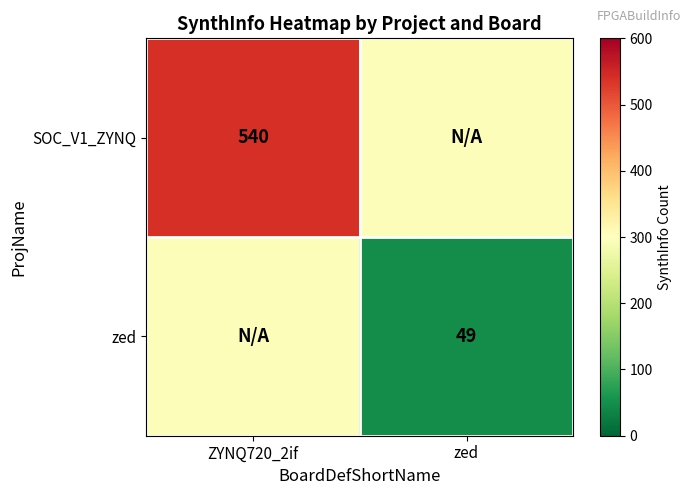

The zed series shows 24.4 at zed. True or false?

False